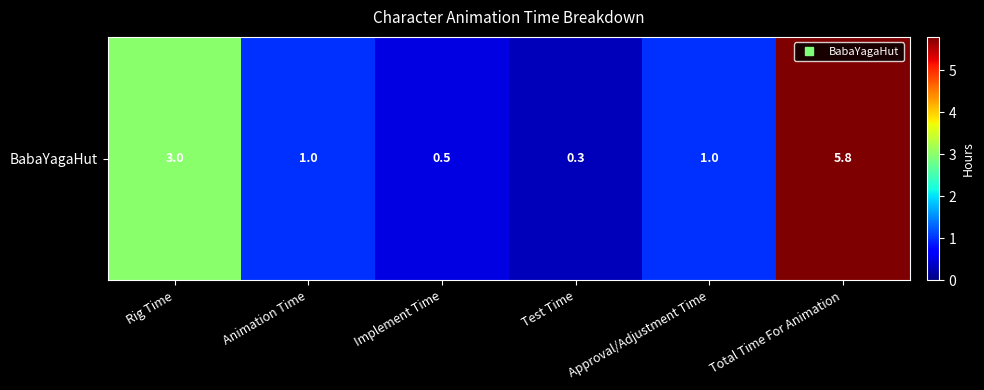

Where is the data nearest to the value 3?

Rig Time